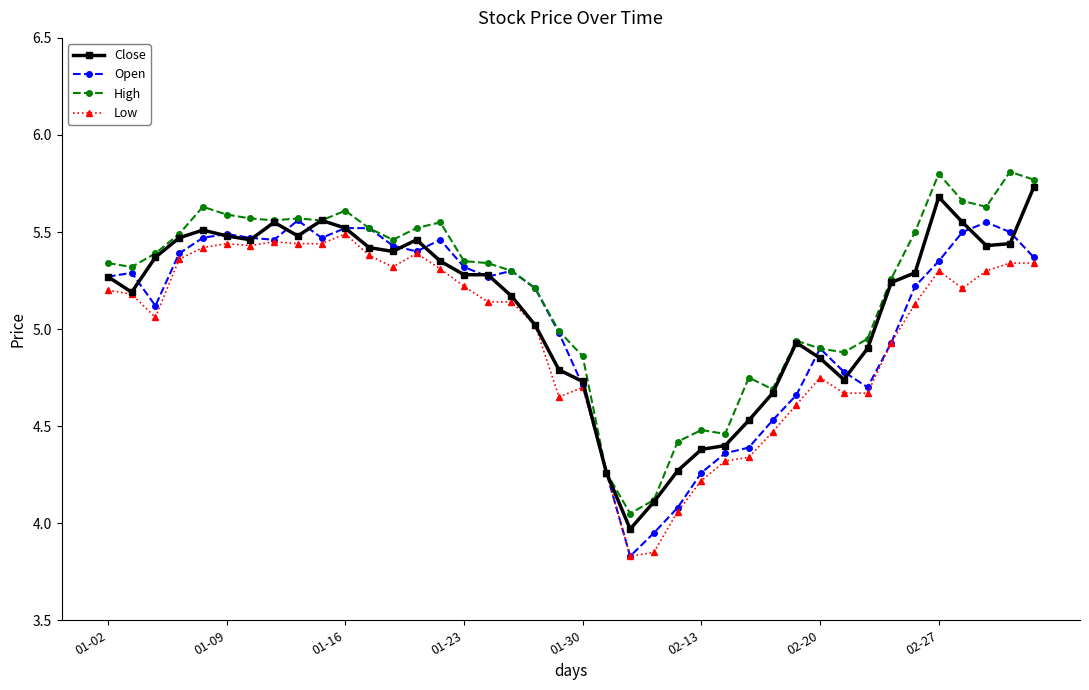

Rank the series by their average value, from lowest to highest.

Low, Open, Close, High